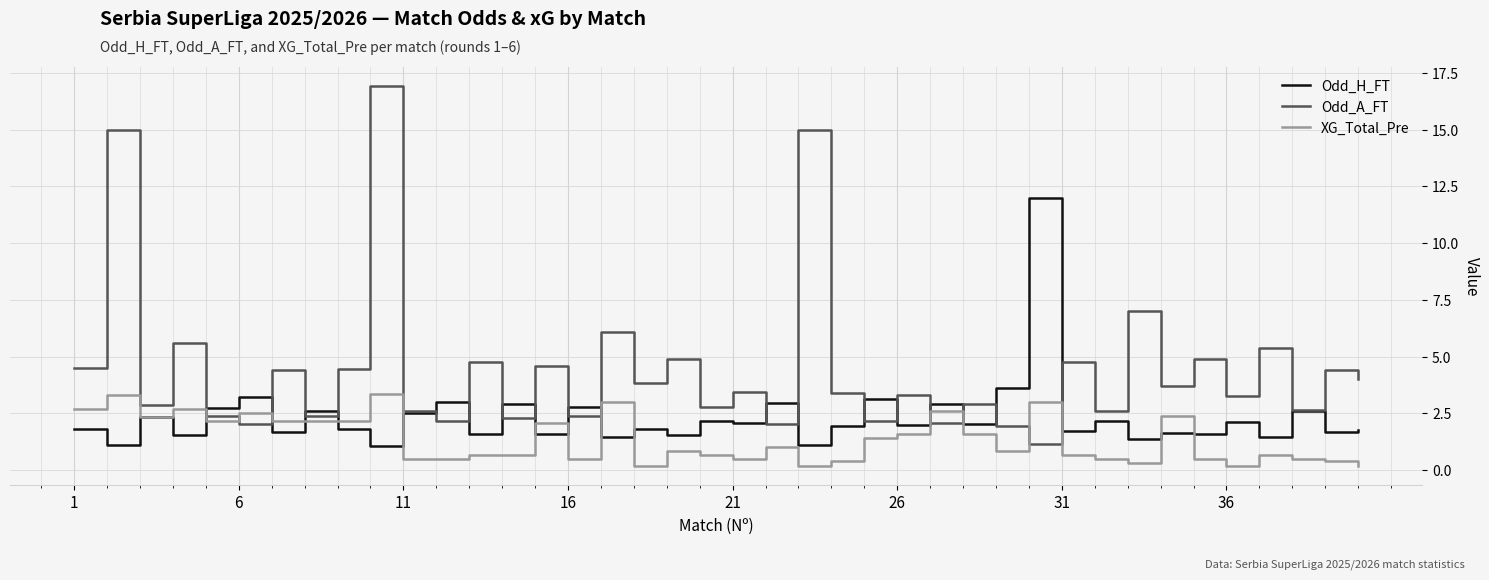

What are all the series names shown in the legend?

Odd_H_FT, Odd_A_FT, XG_Total_Pre